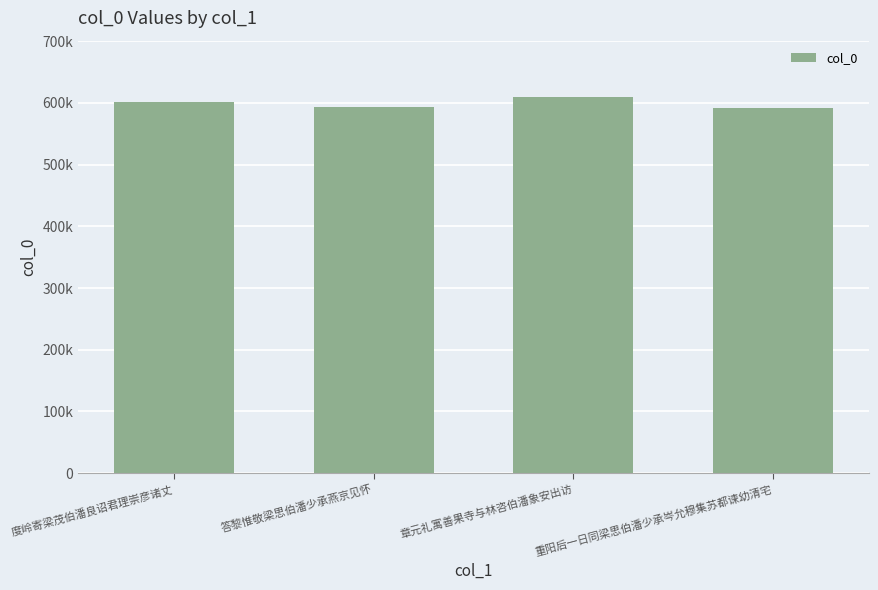

What position from the left is 章元礼寓善果寺与林咨伯潘象安出访?

3